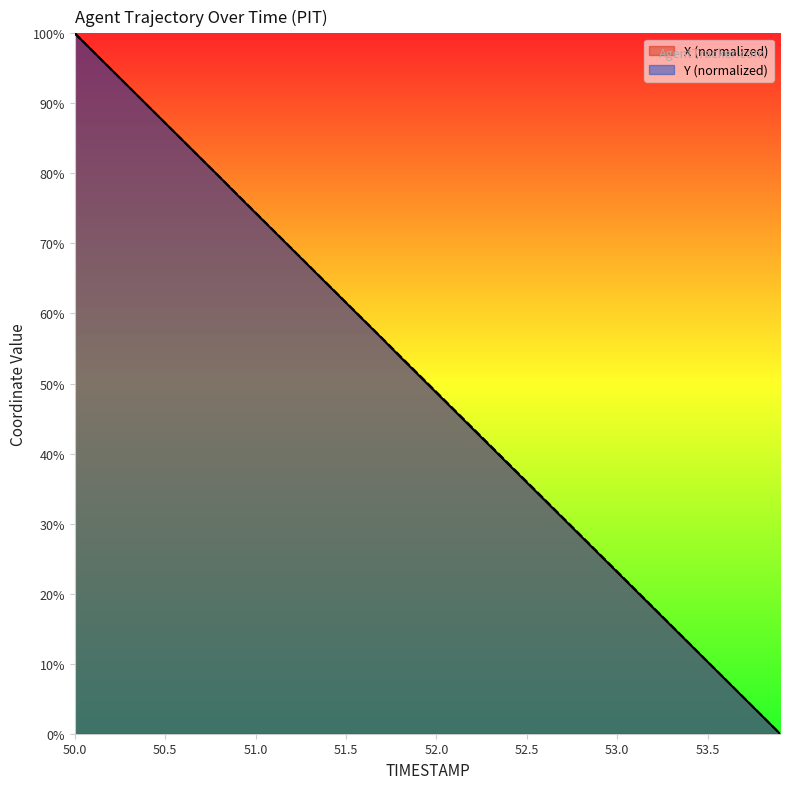

Which series has the largest total across all categories?

Y